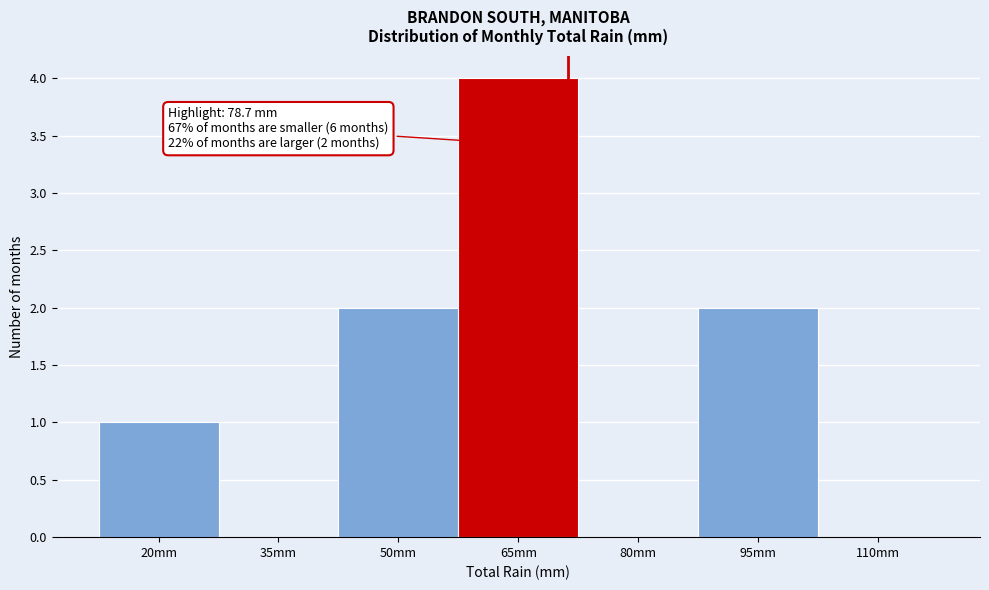

Reading right to left, transcribe all the data shown in this chart.

110mm=0	95mm=2	80mm=0	65mm=4	50mm=2	35mm=0	20mm=1